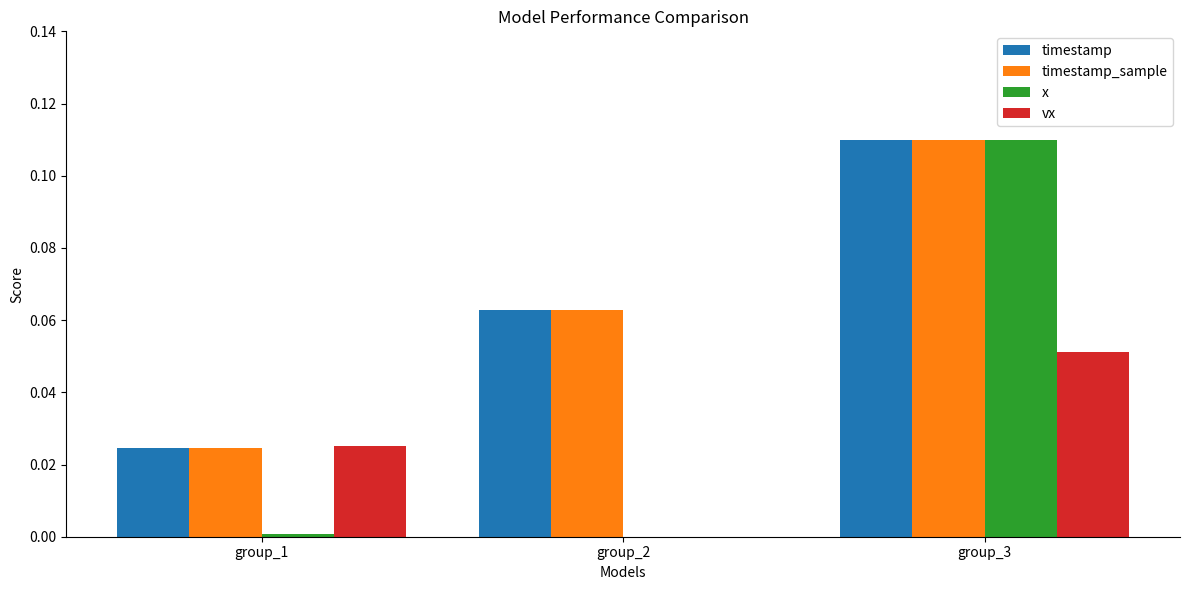

Rank the series by their maximum value, from highest to lowest.

timestamp, timestamp_sample, x, vx